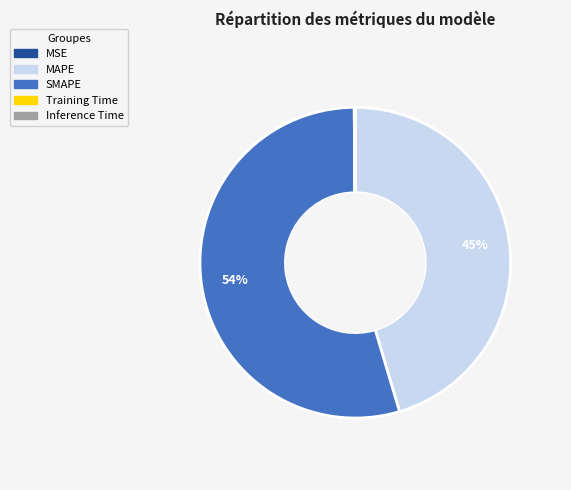

To the nearest percent, what is the average slice percentage?

20%